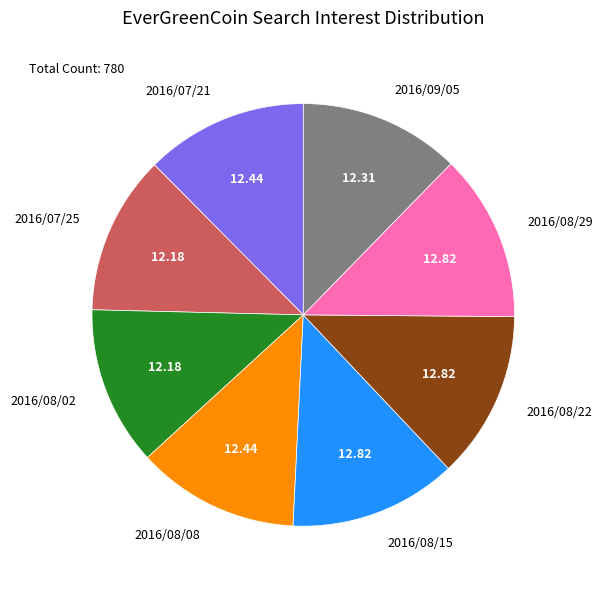

Does 2016/09/05 account for over 50% of the chart?

No